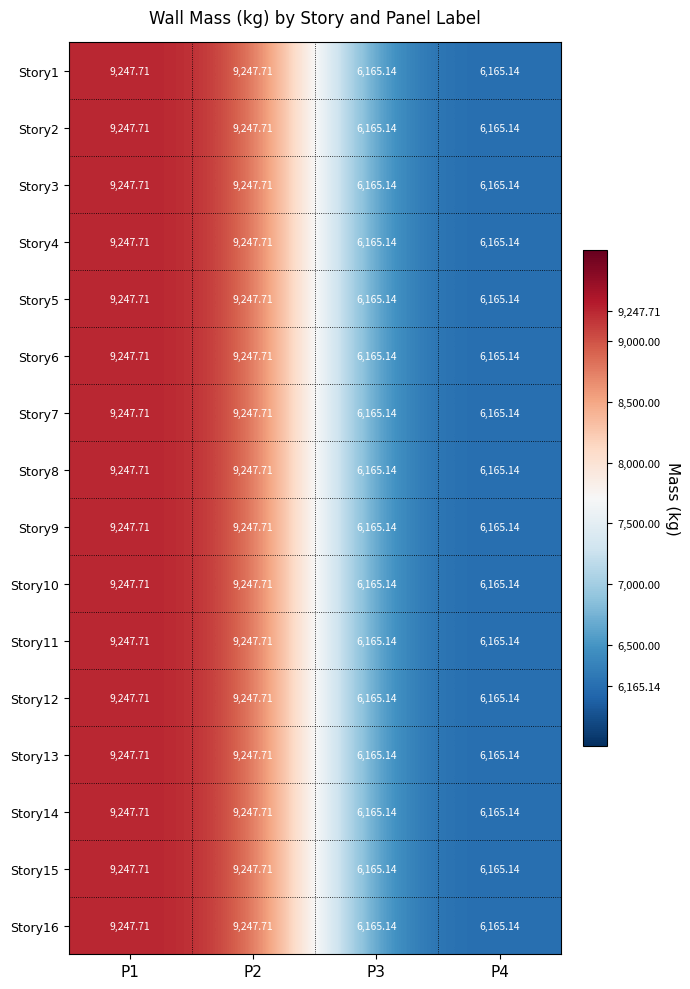

Reading left to right, list all the values displayed in this chart.

Story1: P1=9247.7	P2=9247.7	P3=6165.1	P4=6165.1
Story2: P1=9247.7	P2=9247.7	P3=6165.1	P4=6165.1
Story3: P1=9247.7	P2=9247.7	P3=6165.1	P4=6165.1
Story4: P1=9247.7	P2=9247.7	P3=6165.1	P4=6165.1
Story5: P1=9247.7	P2=9247.7	P3=6165.1	P4=6165.1
Story6: P1=9247.7	P2=9247.7	P3=6165.1	P4=6165.1
Story7: P1=9247.7	P2=9247.7	P3=6165.1	P4=6165.1
Story8: P1=9247.7	P2=9247.7	P3=6165.1	P4=6165.1
Story9: P1=9247.7	P2=9247.7	P3=6165.1	P4=6165.1
Story10: P1=9247.7	P2=9247.7	P3=6165.1	P4=6165.1
Story11: P1=9247.7	P2=9247.7	P3=6165.1	P4=6165.1
Story12: P1=9247.7	P2=9247.7	P3=6165.1	P4=6165.1
Story13: P1=9247.7	P2=9247.7	P3=6165.1	P4=6165.1
Story14: P1=9247.7	P2=9247.7	P3=6165.1	P4=6165.1
Story15: P1=9247.7	P2=9247.7	P3=6165.1	P4=6165.1
Story16: P1=9247.7	P2=9247.7	P3=6165.1	P4=6165.1